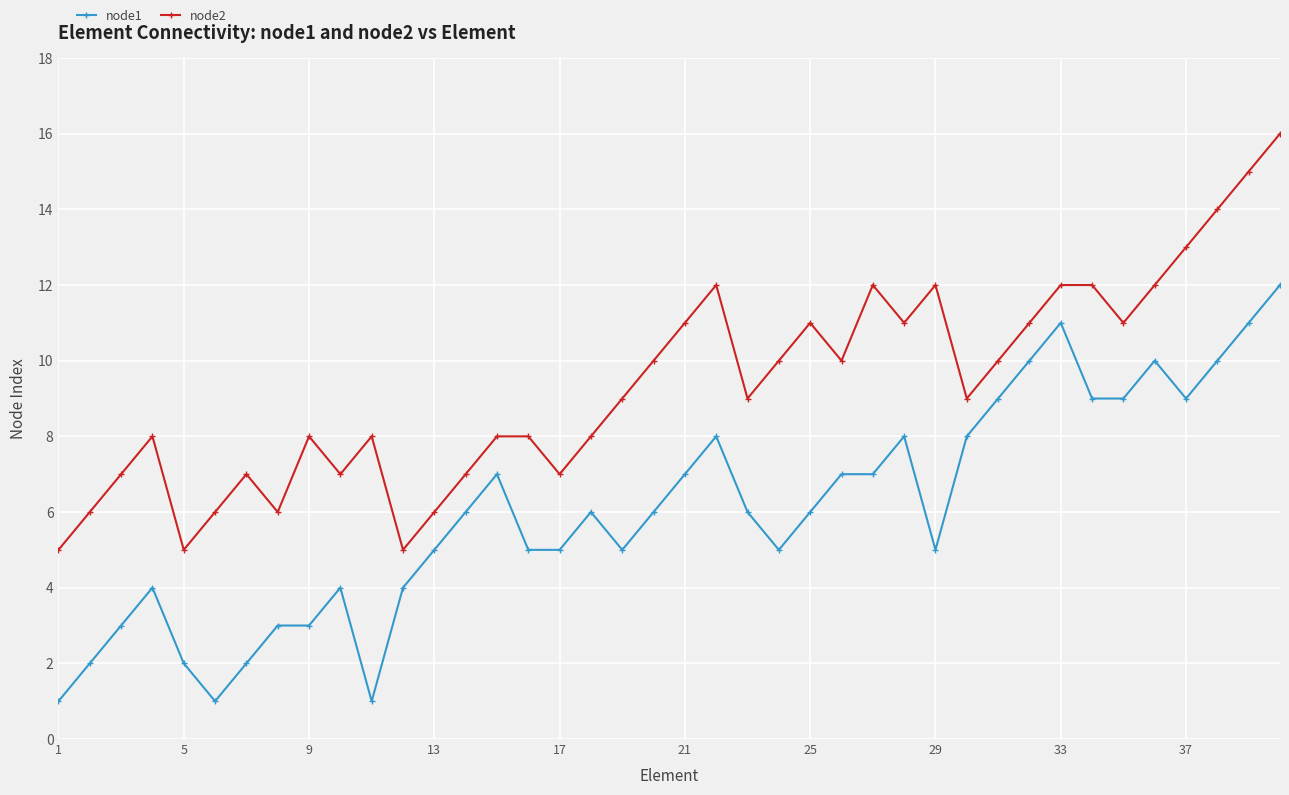

True or false: node2 and node1 intersect in this chart.

False